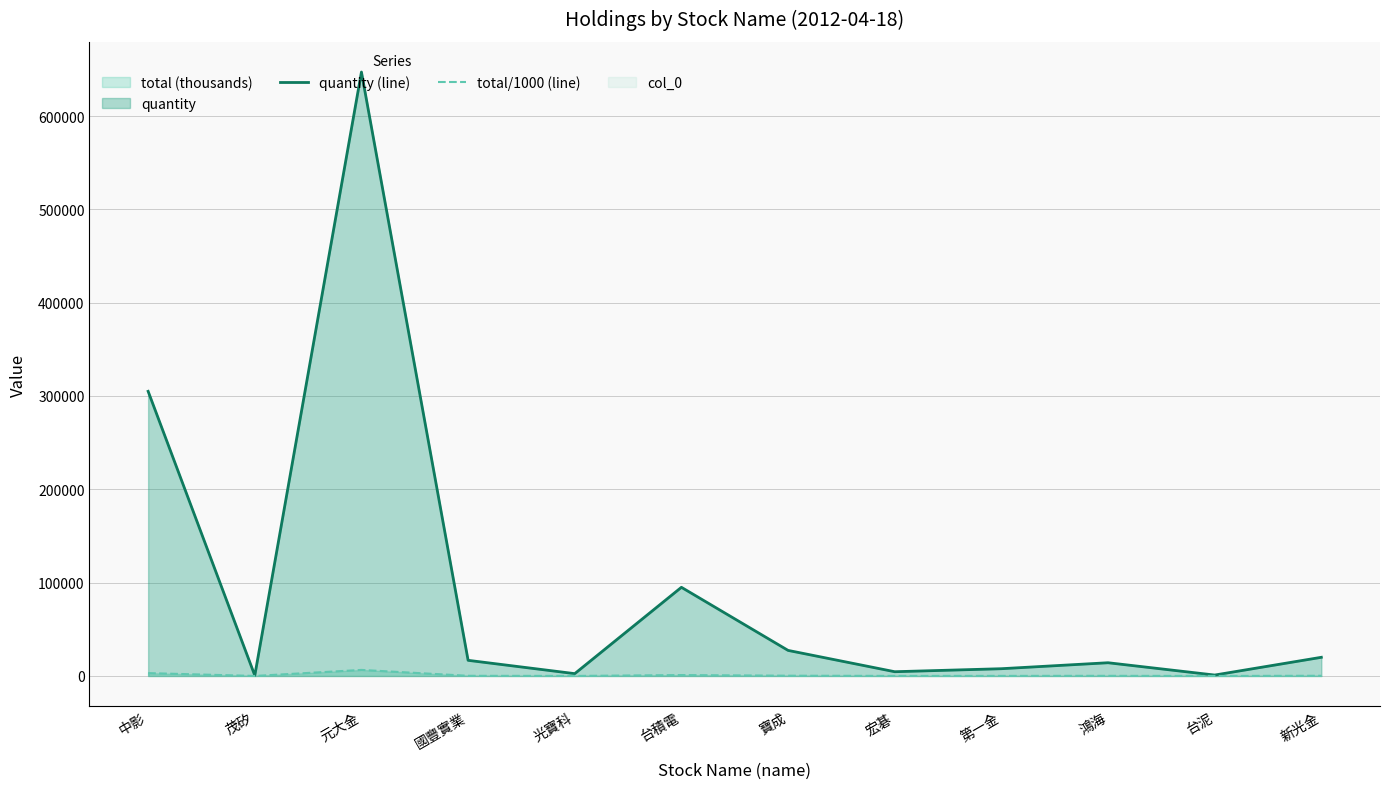

Which series has the widest spread of values?

quantity (line)